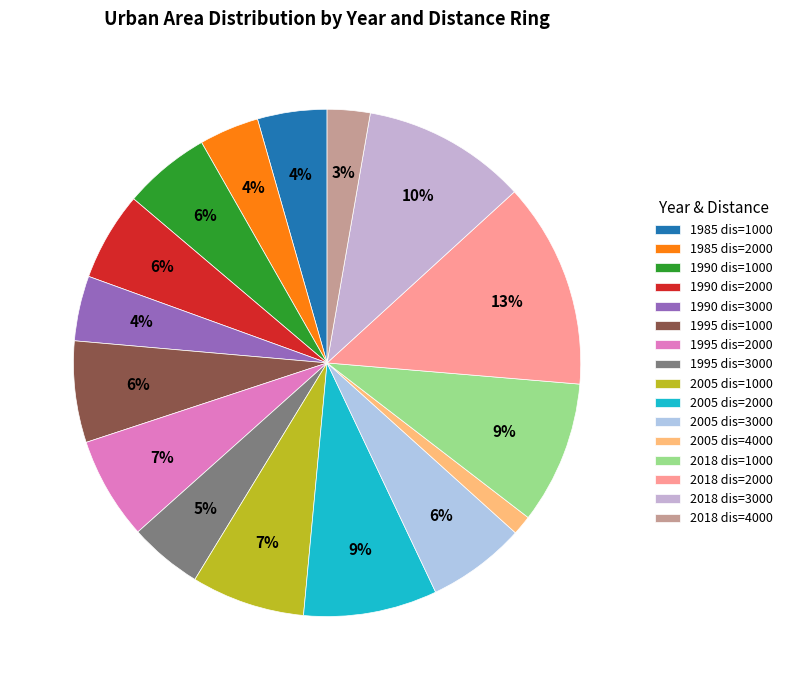

To the nearest percent, what is the difference between the 1995 dis=1000 and 2005 dis=4000 slice percentages?

5%